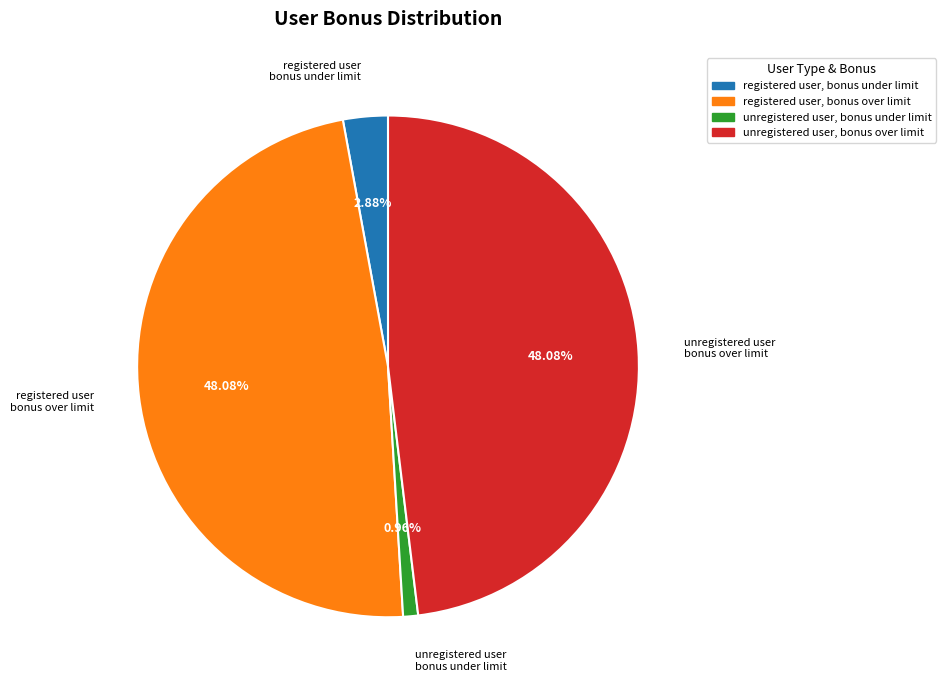

Does unregistered user, bonus over limit represent more than half of the total?

No